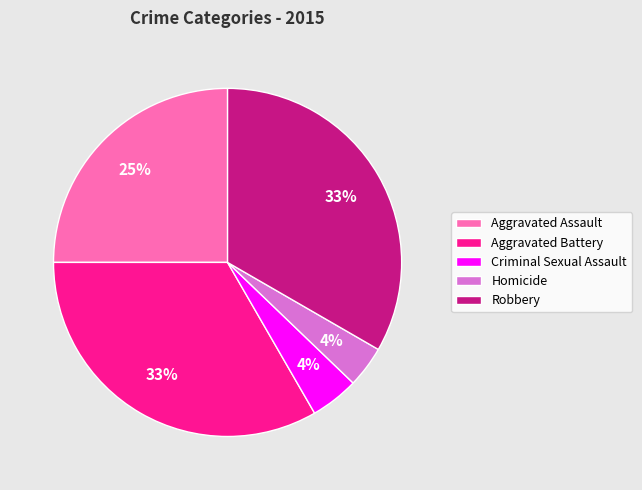

Is the sum of Robbery and Criminal Sexual Assault greater than half?

No